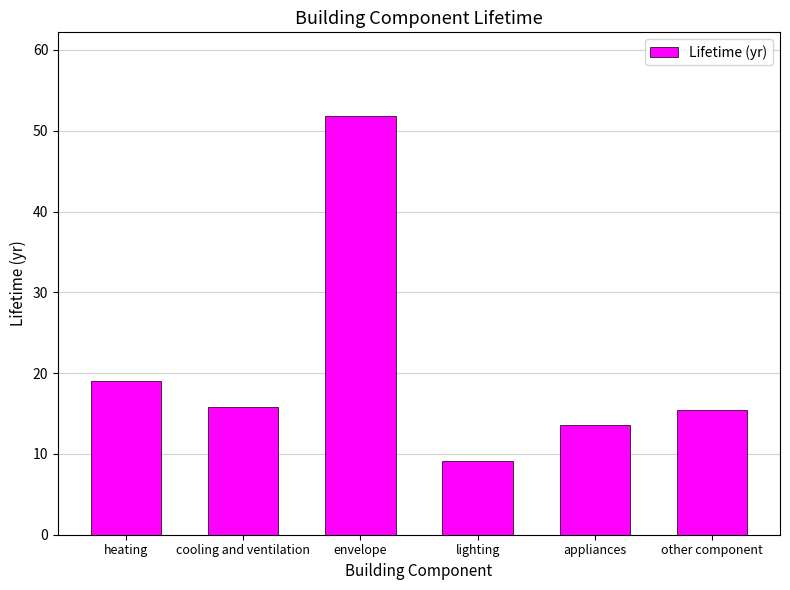

True or false: the data shows 14.9 at envelope.

False